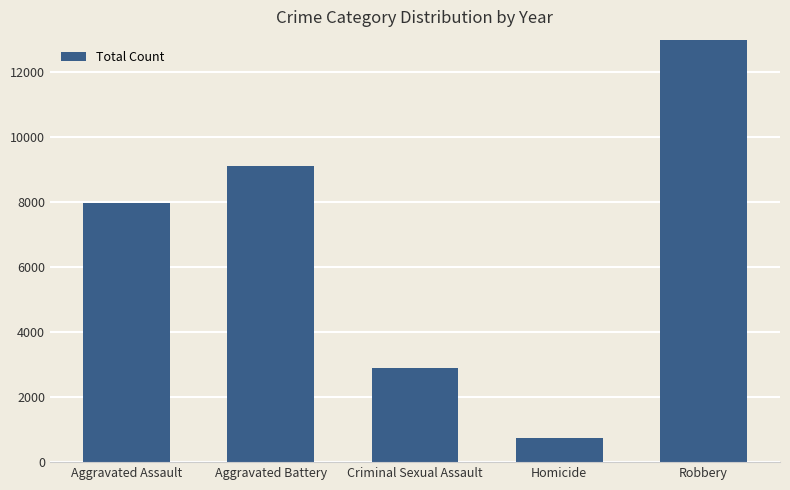

Rank the categories by value from highest to lowest.

Robbery, Aggravated Battery, Aggravated Assault, Criminal Sexual Assault, Homicide